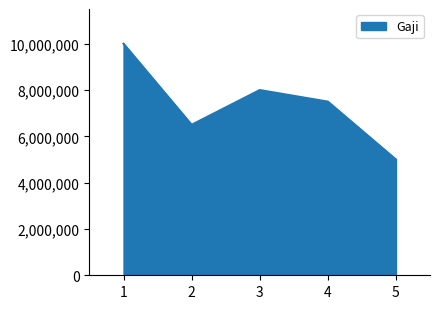

At which category does the data reach its first local peak?

3